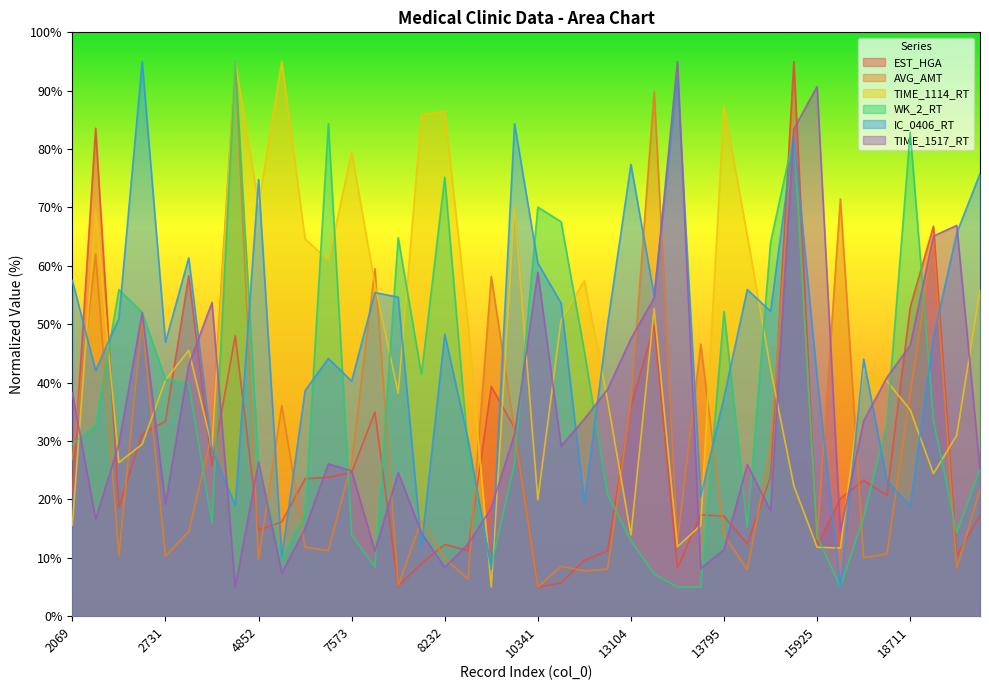

Between 8233 and 11000, which series saw the biggest shift?

TIME_1517_RT